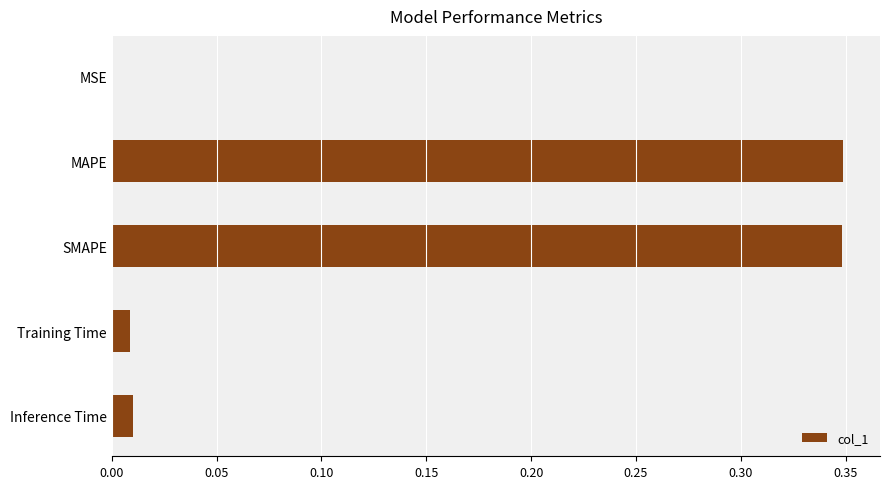

True or false: the data shows 0.0 at Training Time.

True